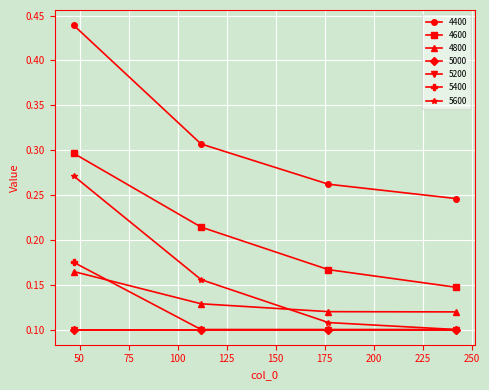

Does the chart display data point markers on the line(s)?

Yes